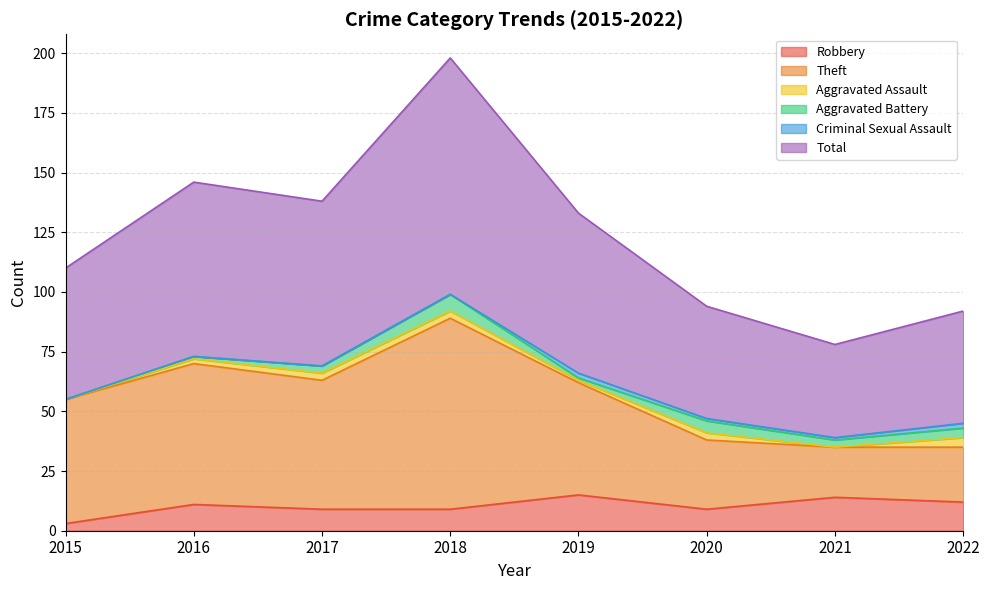

In Robbery, how many points are lower than both neighbors (excluding endpoints)?

1